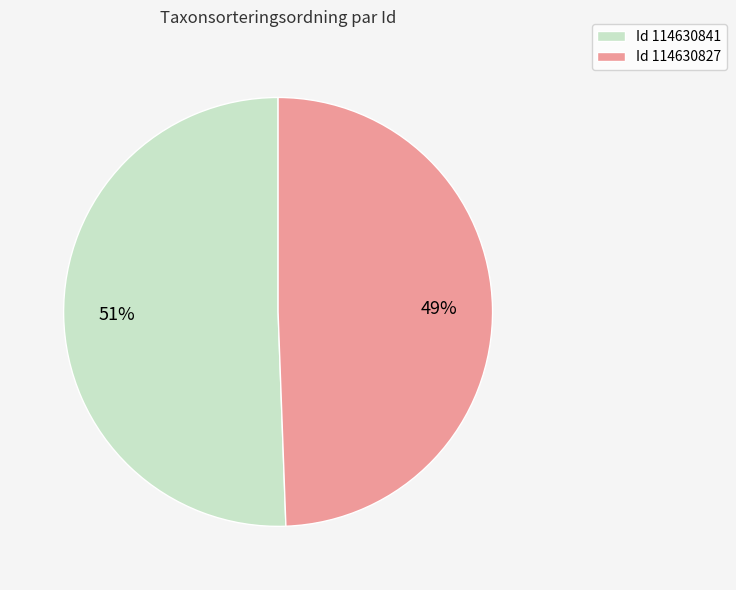

Which slice represents more than half of the pie?

Id 114630841